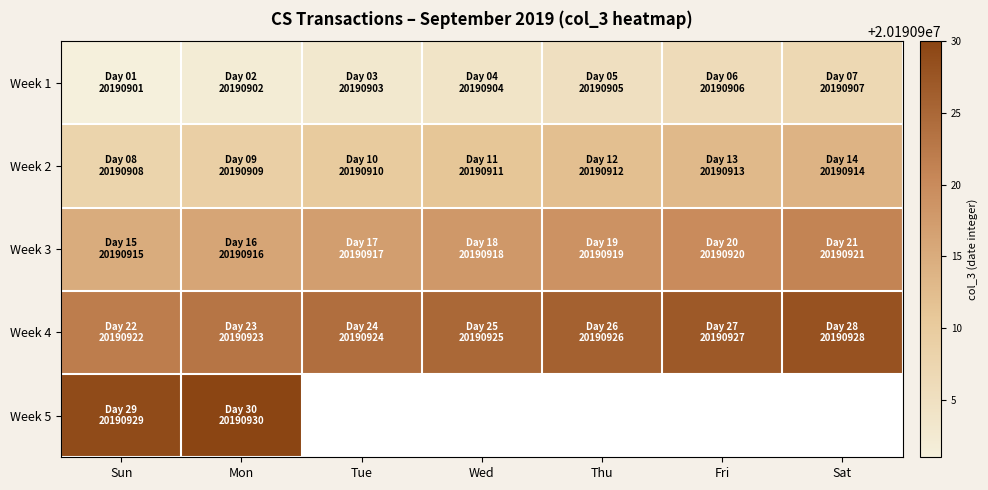

The value of Week 5 at Mon is 6969419.3. True or false?

False